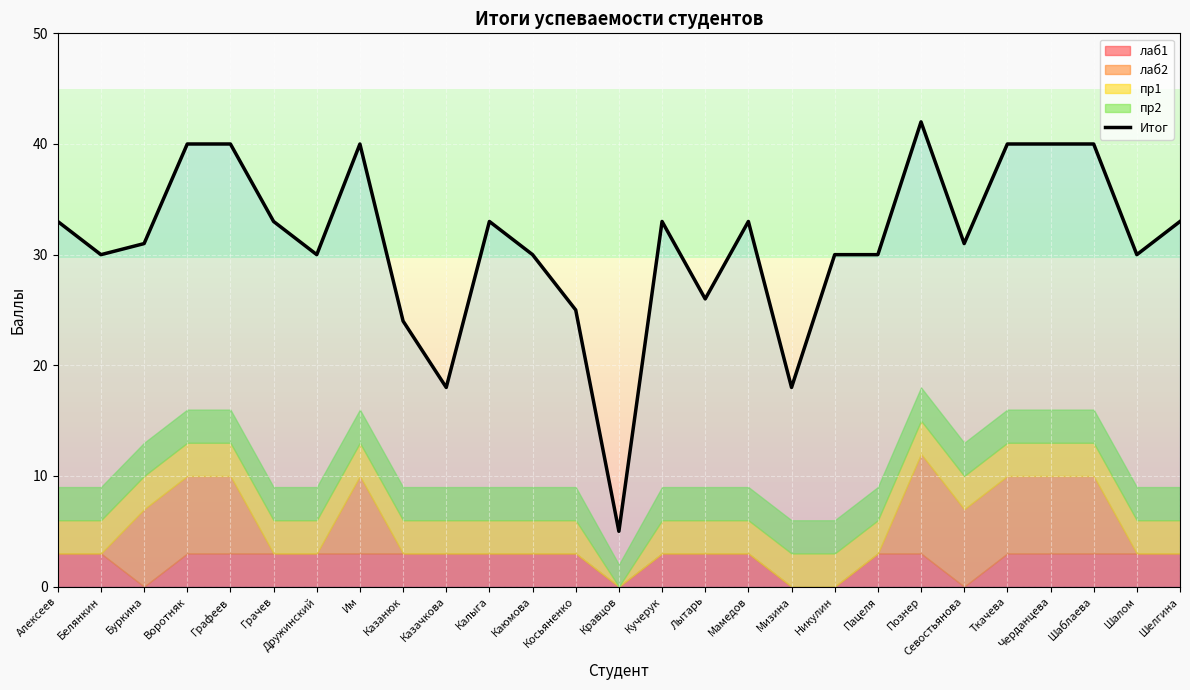

Where does the data first go above 31?

Алексеев